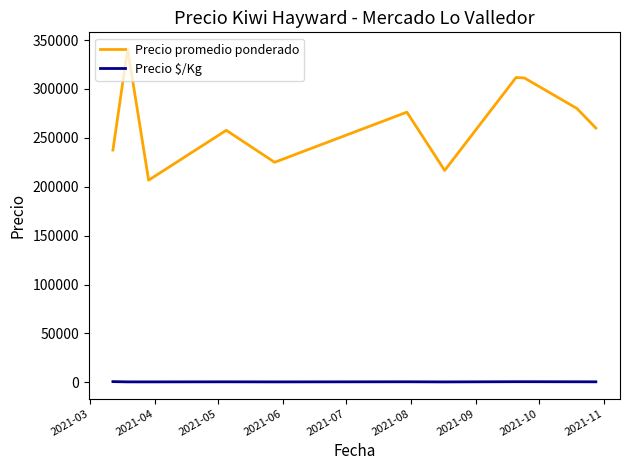

Rank the series by their maximum value, from highest to lowest.

Precio promedio ponderado, Precio $/Kg